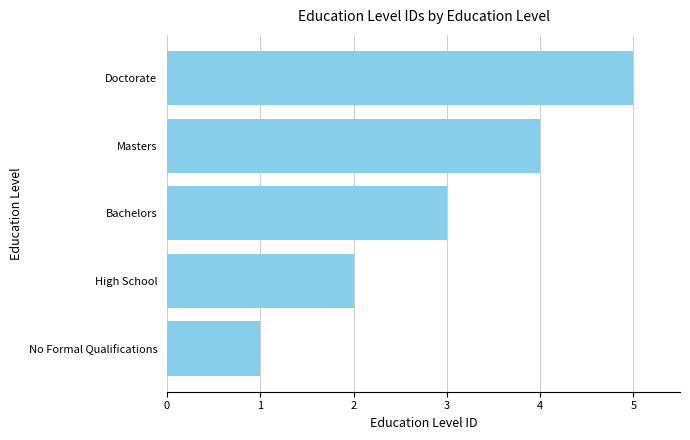

List the labels in order of value, largest first.

Doctorate, Masters, Bachelors, High School, No Formal Qualifications